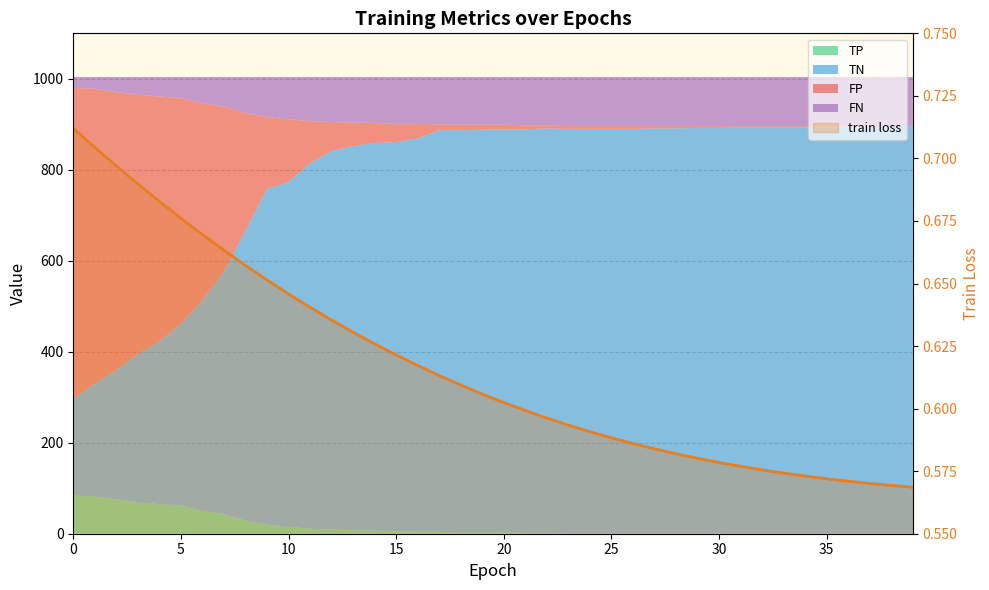

True or false: there are more than 1 points higher than both neighbors.

False